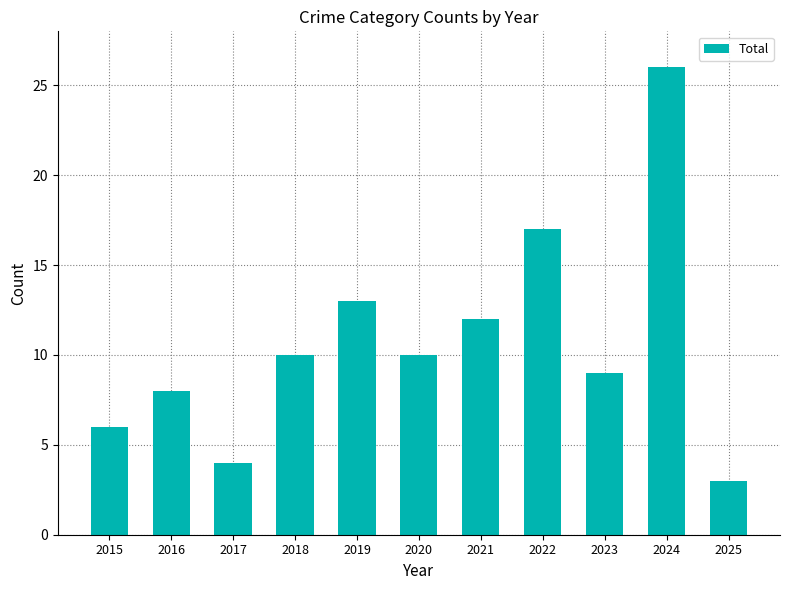

Does the chart contain stacked bars?

No